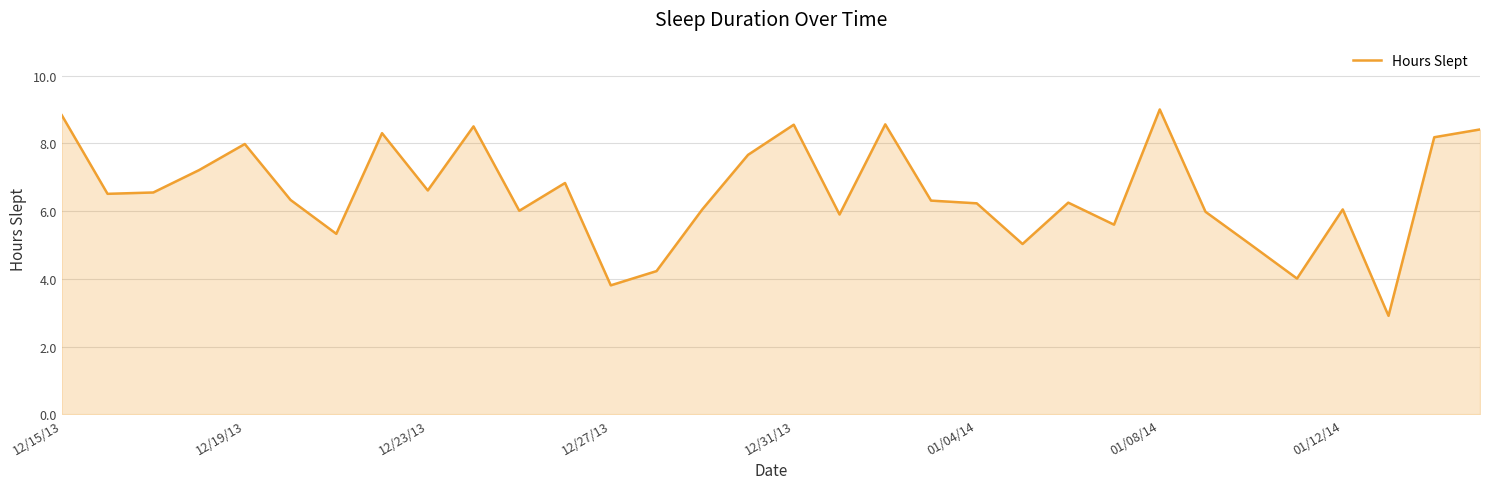

Count the number of categories in the chart.

32